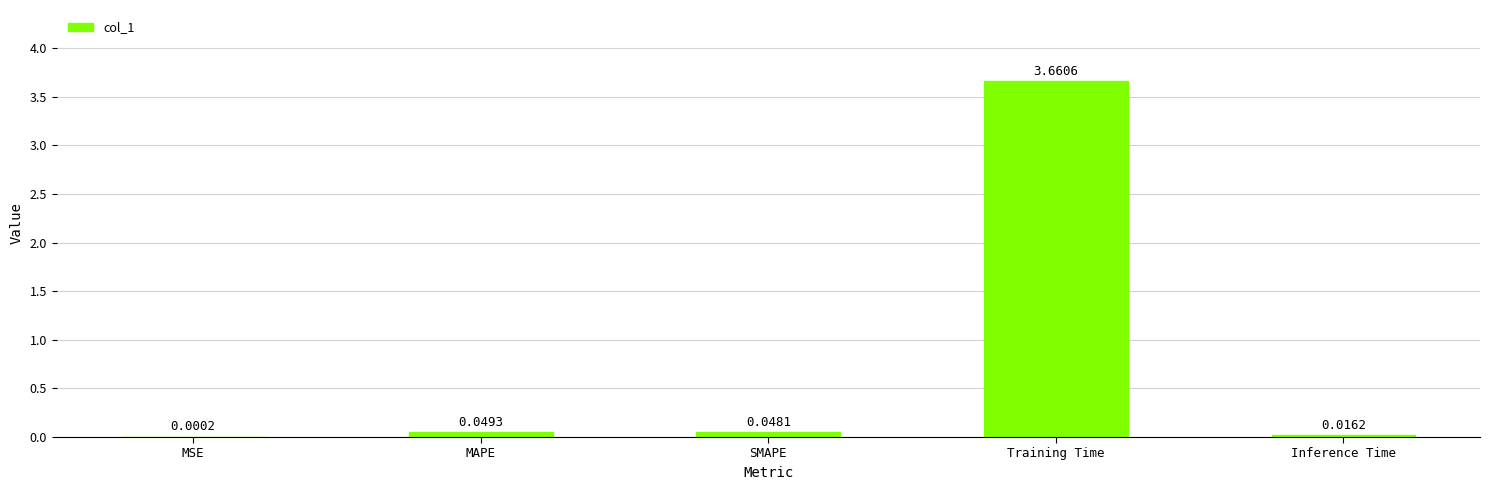

At which category does the chart reach its peak across all series?

Training Time